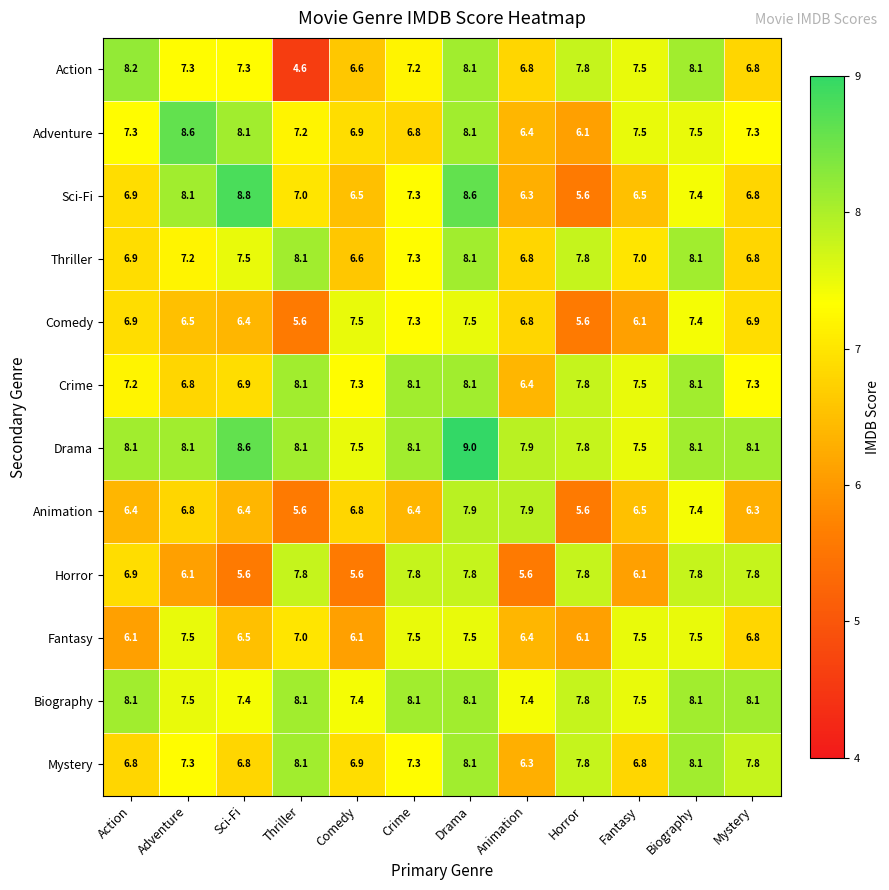

Which label corresponds to the smallest value in the chart?

Thriller